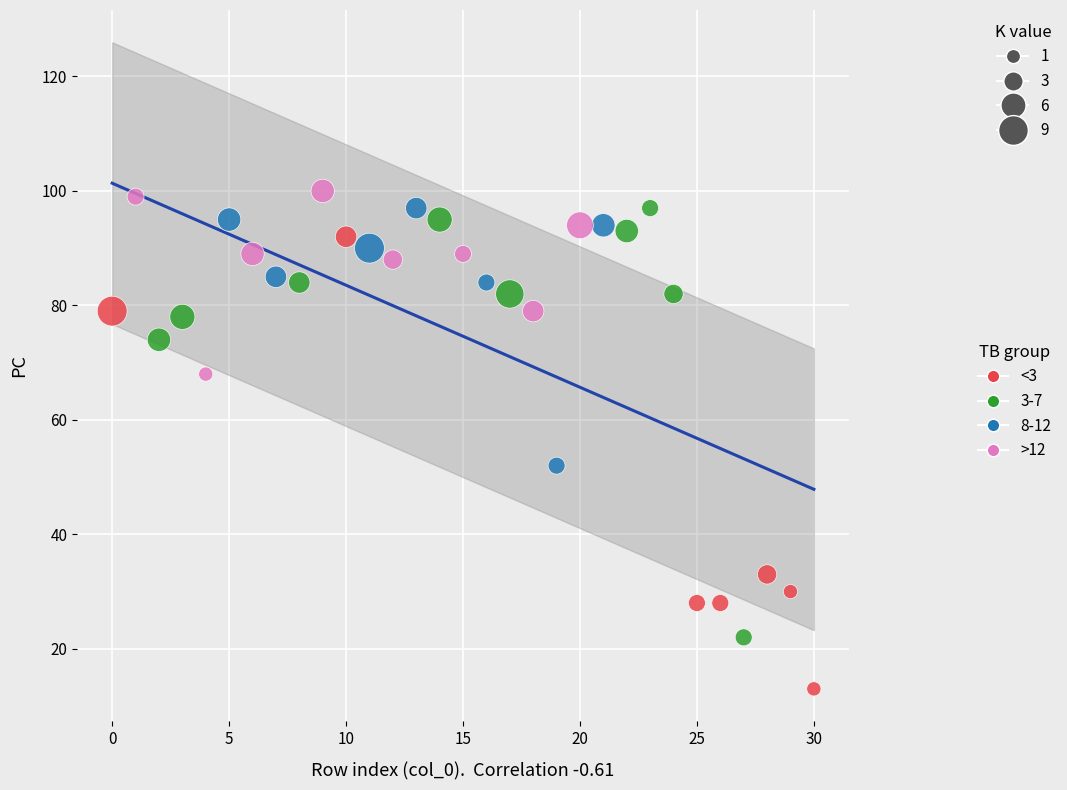

Which series reaches the minimum Y coordinate?

<3